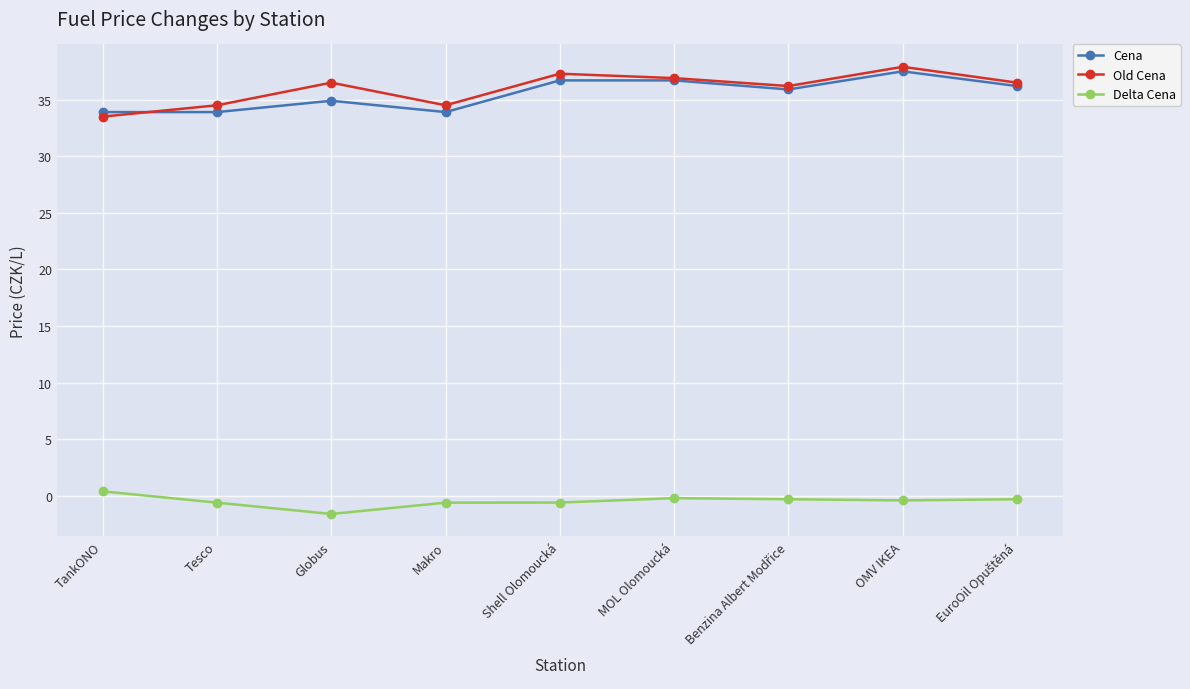

What is the label of the 4th point from the right?

MOL Olomoucká